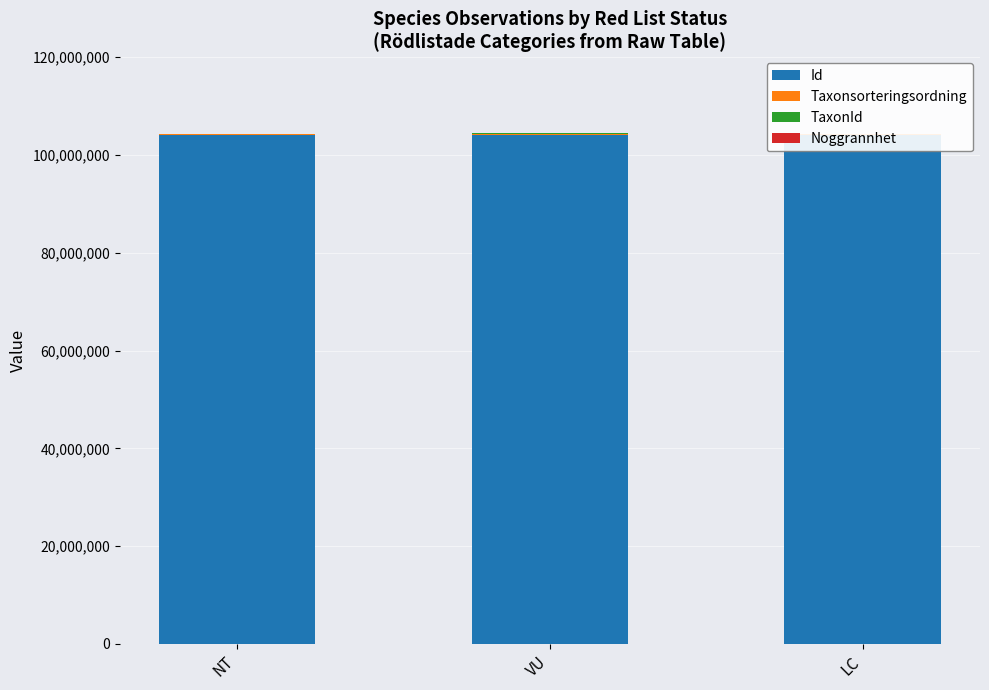

Reading left to right, transcribe all the data shown in this chart.

Id: 104164120	104164118	104164116
Taxonsorteringsordning: 89392	96334	78503
TaxonId: 5432	220787	6456
Noggrannhet: 10	10	10